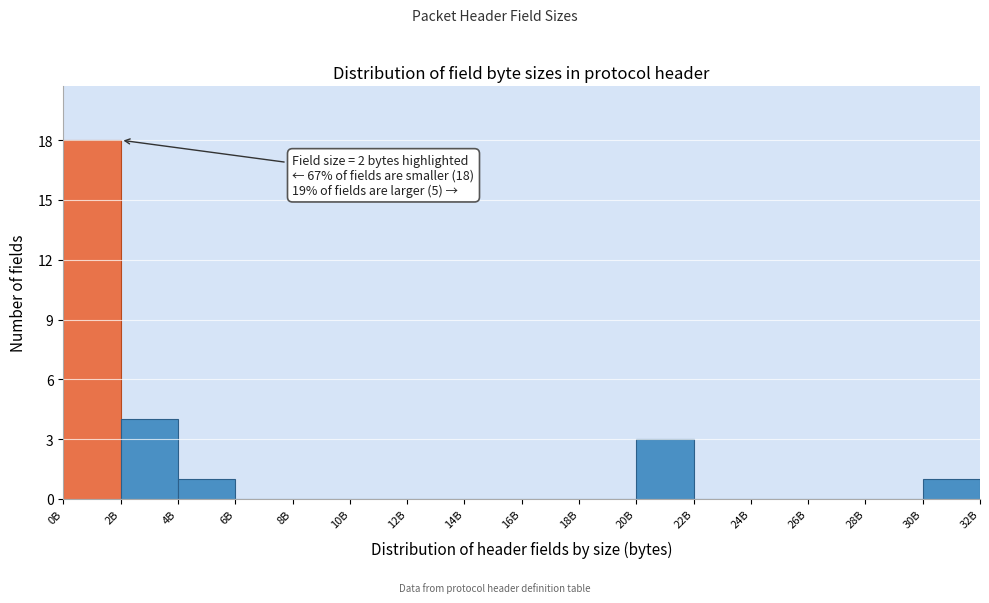

Reading left to right, what are all the values shown in this chart?

0B=18	2B=4	4B=1	6B=0	8B=0	10B=0	12B=0	14B=0	16B=0	18B=0	20B=3	22B=0	24B=0	26B=0	28B=0	30B=1